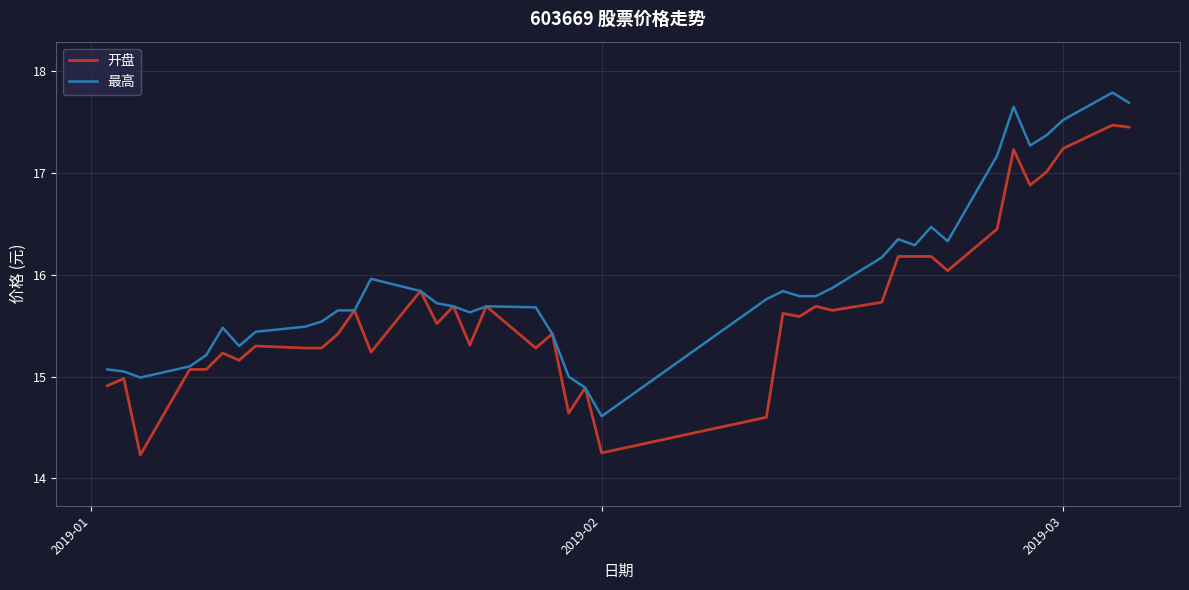

What is the highest value of the 开盘 series?

17.5